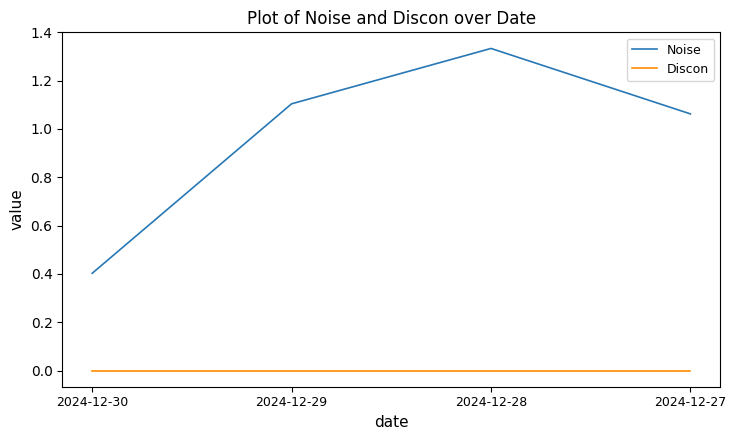

At which category is the sum across all series the highest?

2024-12-28